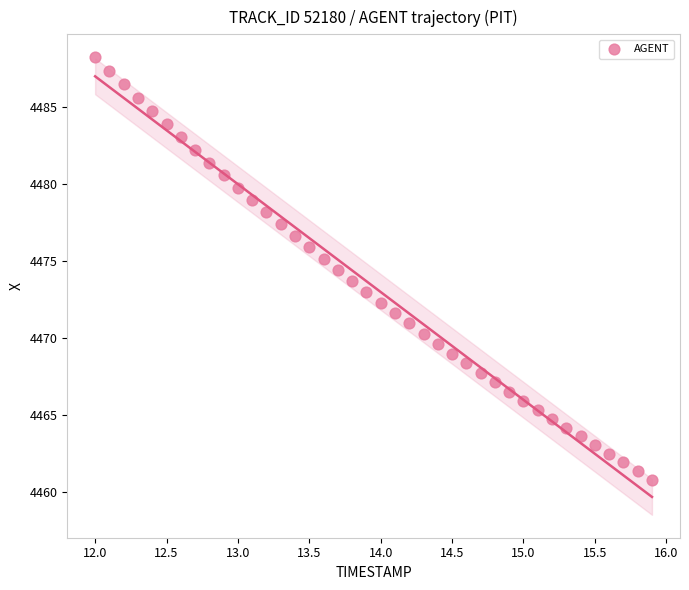

What is the range of X values (max minus min)?

3.9